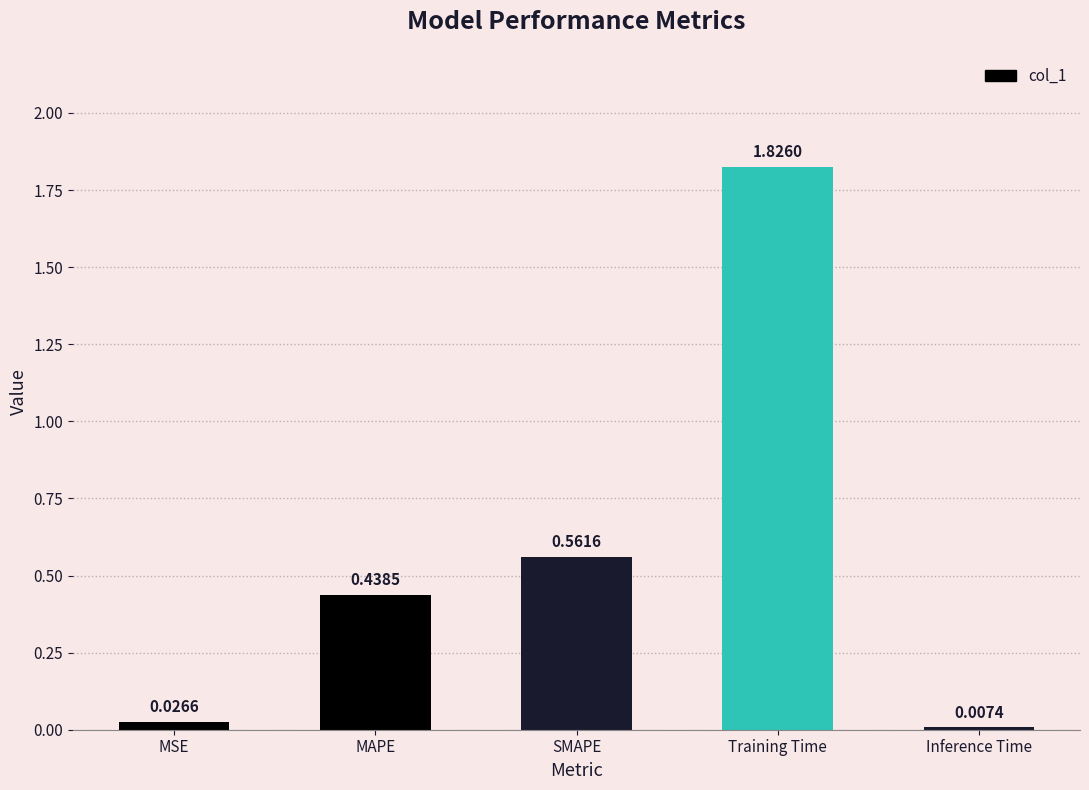

Which label corresponds to the largest value in the chart?

Training Time